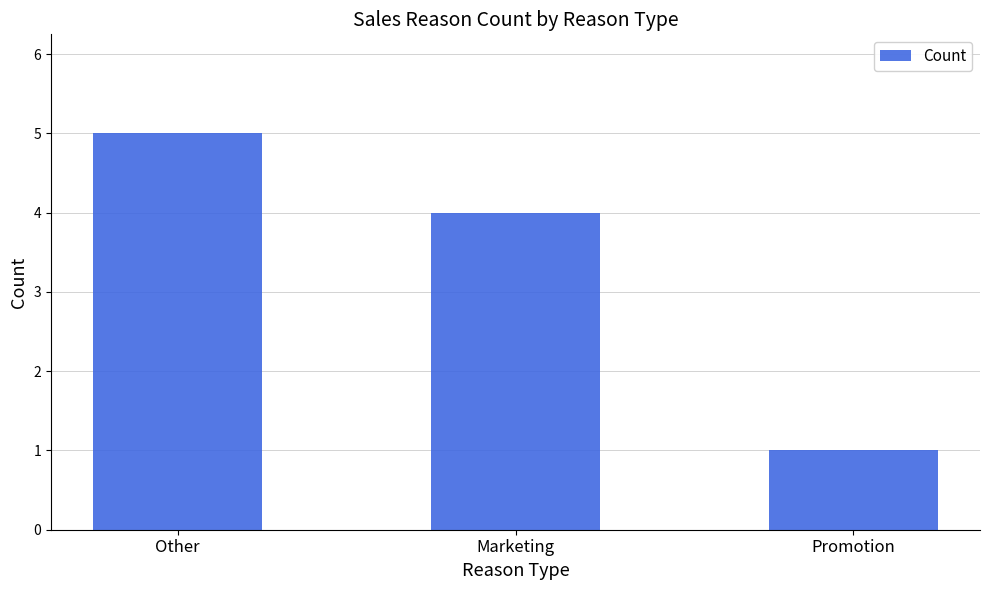

Reading left to right, transcribe all the data shown in this chart.

Other=5	Marketing=4	Promotion=1